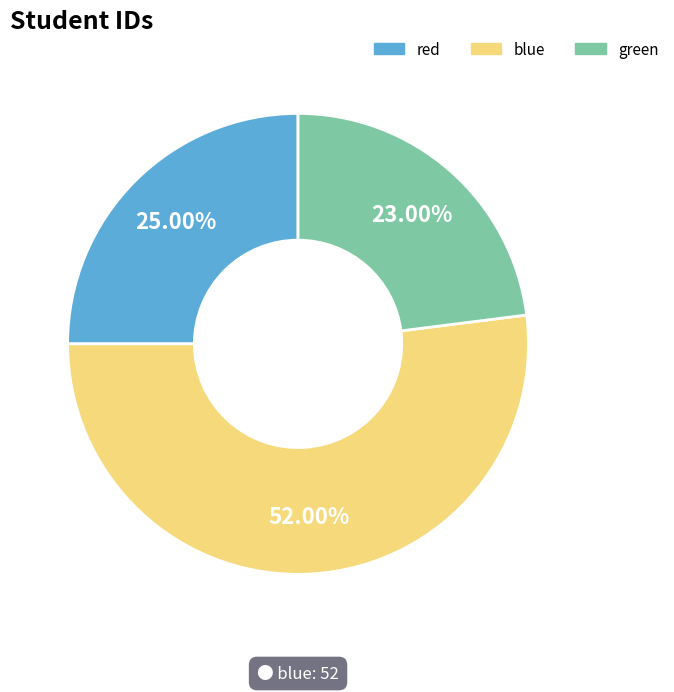

To the nearest percent, what is the average slice percentage?

33%